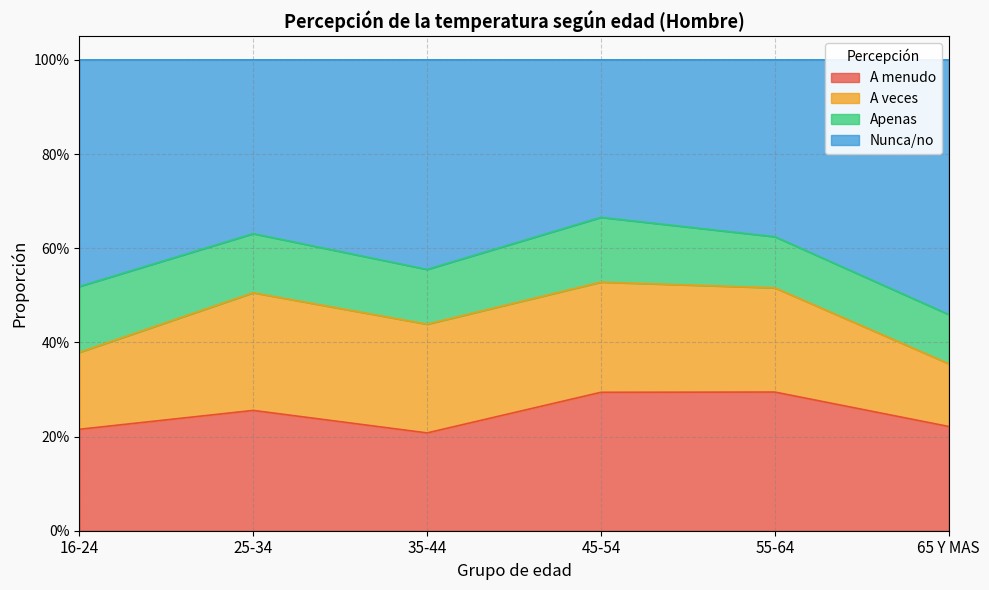

At how many categories does at least one series exceed 0?

6